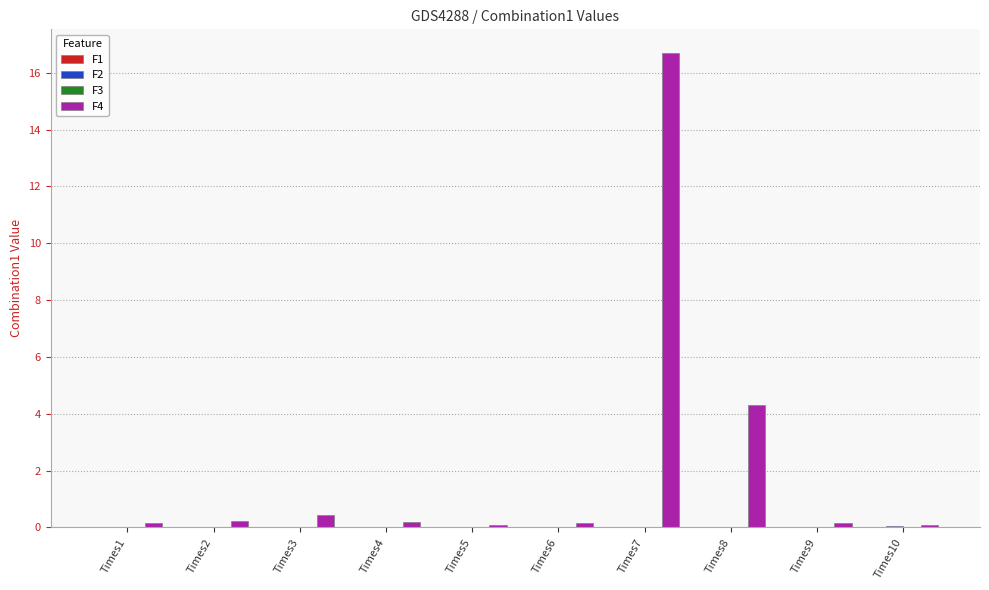

Which series has the widest spread of values?

F4